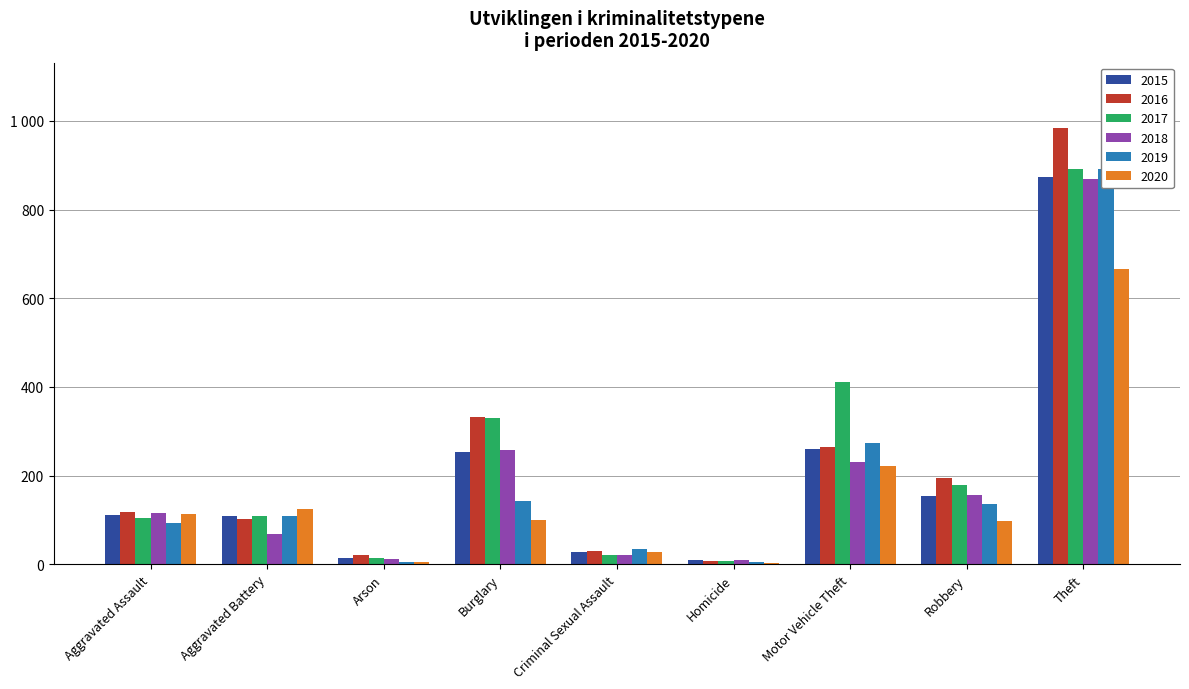

What is the lowest value of the 2016 series?

7